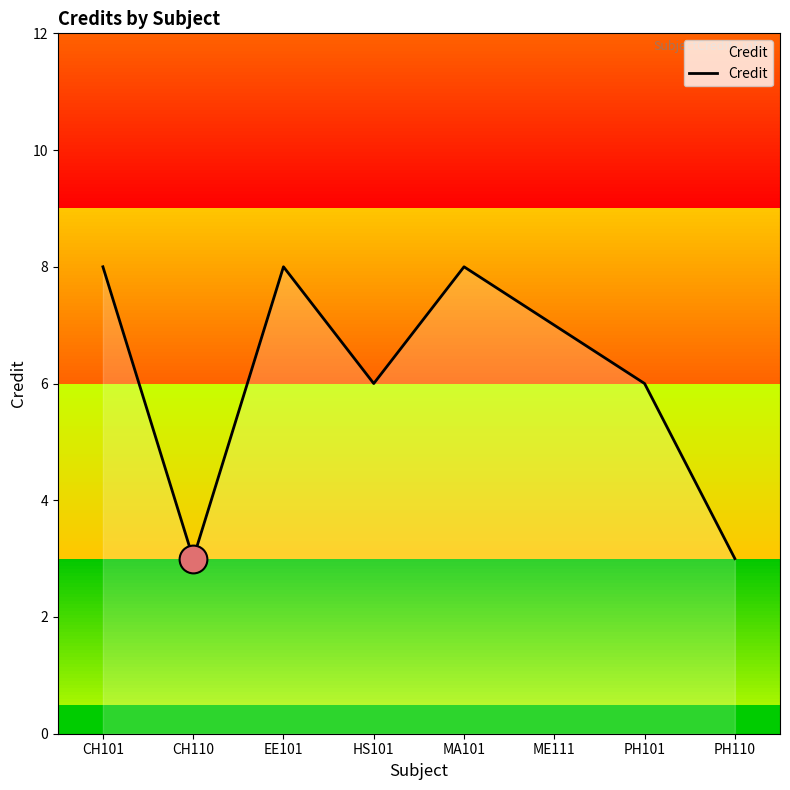

Which has a higher value, PH110 or HS101?

HS101